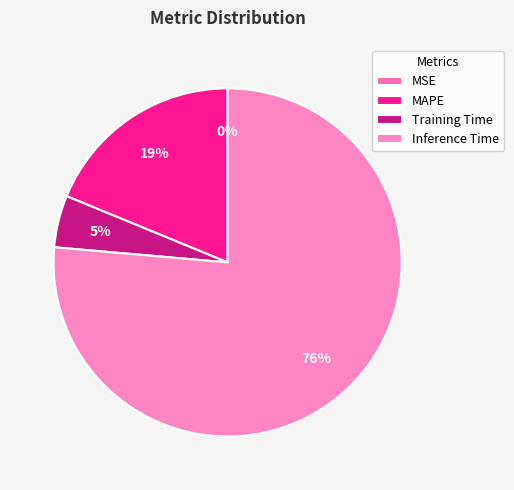

Which slice represents more than half of the pie?

Inference Time